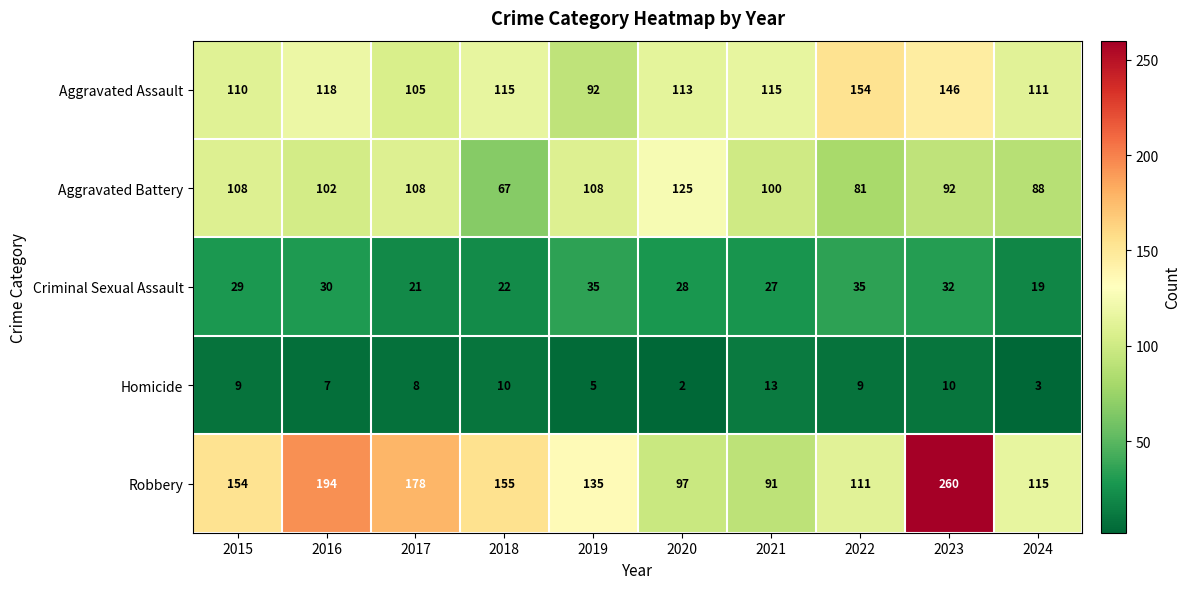

What is the approximate value of Robbery at 2018?

155